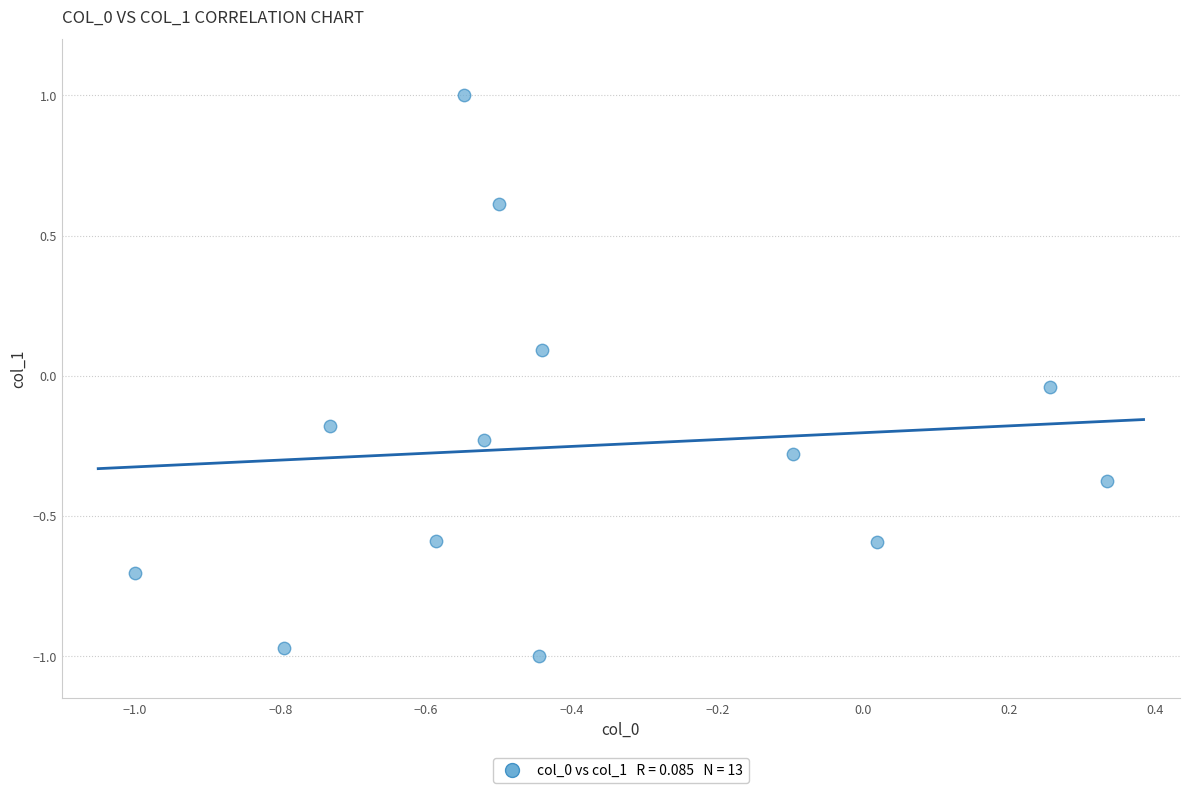

What is the range of X values (max minus min)?

1.3